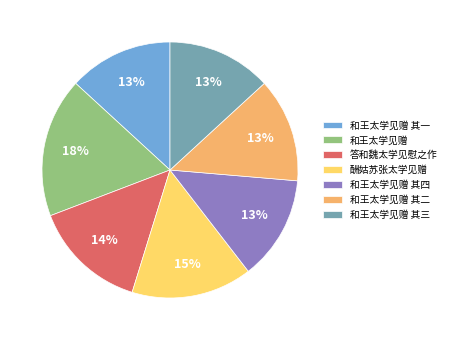

True or false: 和王太学见赠 其一 accounts for 13% of the total.

True